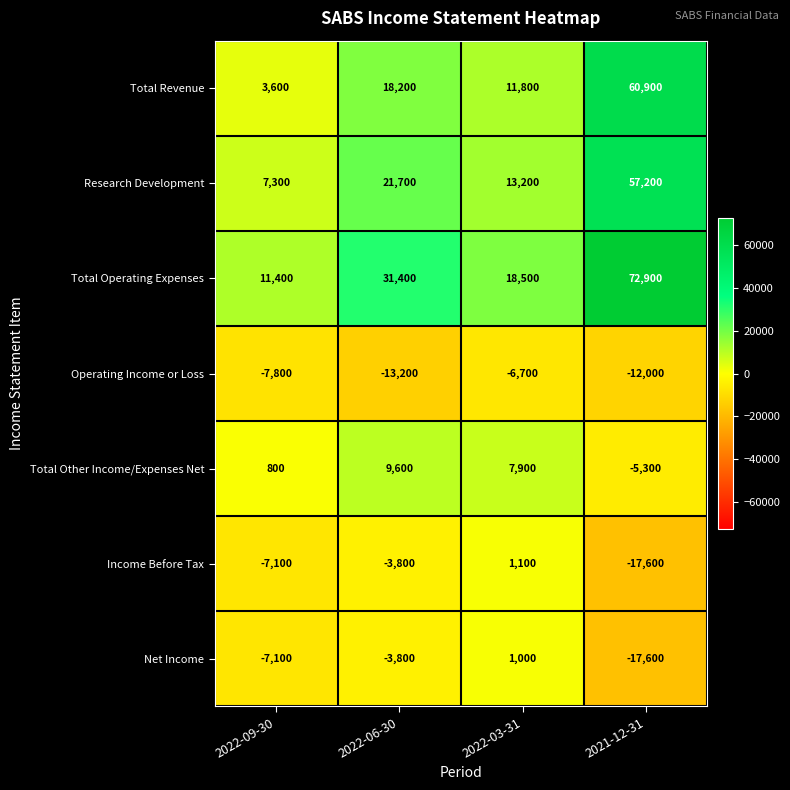

What is the sum of all Total Operating Expenses values?

134200